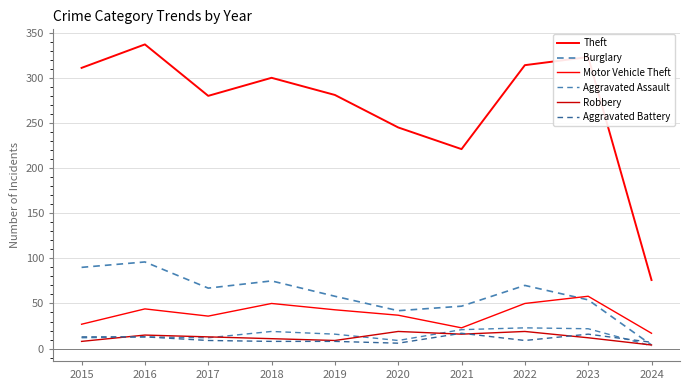

List the series in order of their peak value, lowest first.

Aggravated Battery, Robbery, Aggravated Assault, Motor Vehicle Theft, Burglary, Theft